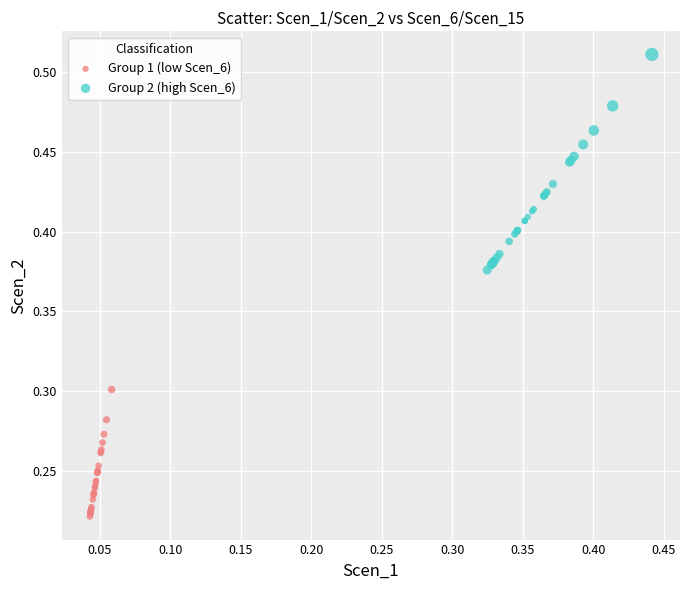

What are all the series names shown in the legend?

Group 1 (low Scen_6), Group 2 (high Scen_6)